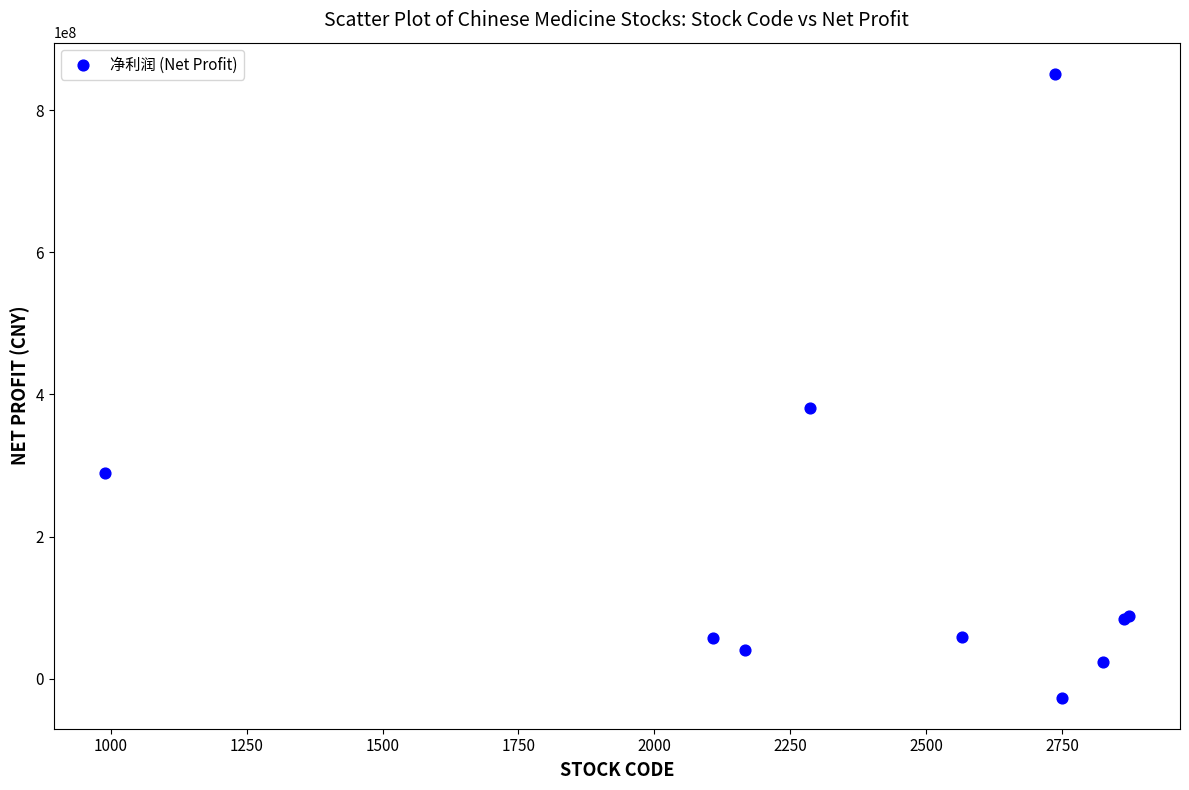

What Y value in the scatter plot is closest to 412271819?

380504760.8